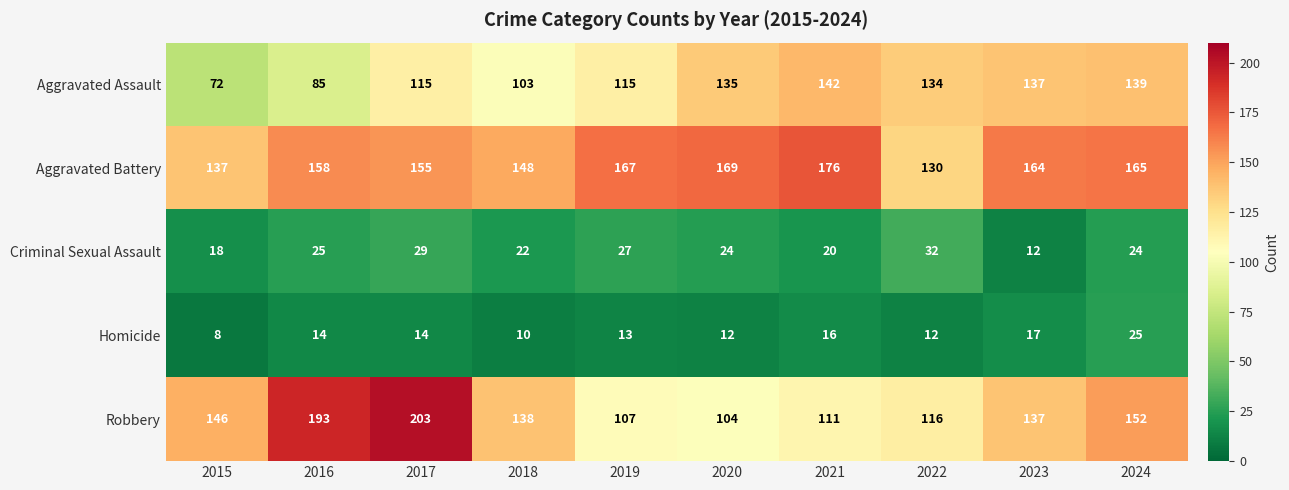

Which label corresponds to the largest value in the chart?

2017